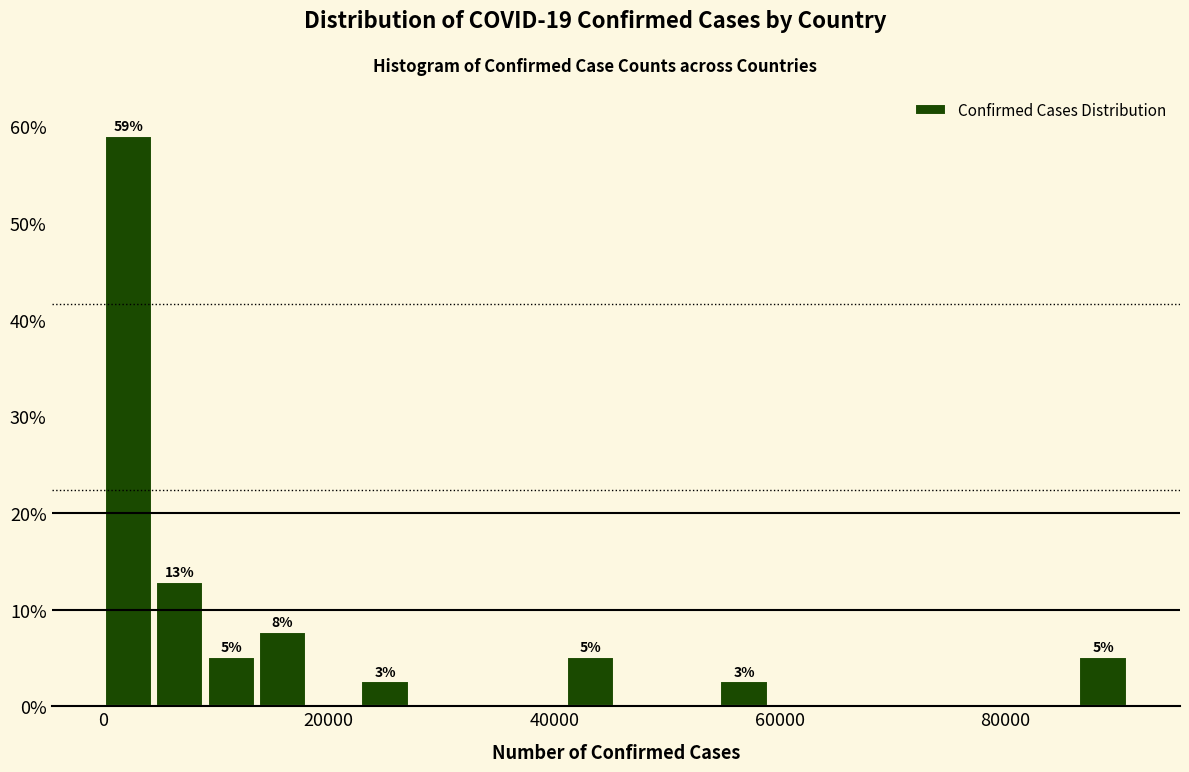

Read against the x-axis, roughly where is the centre of the tallest bar?

2000